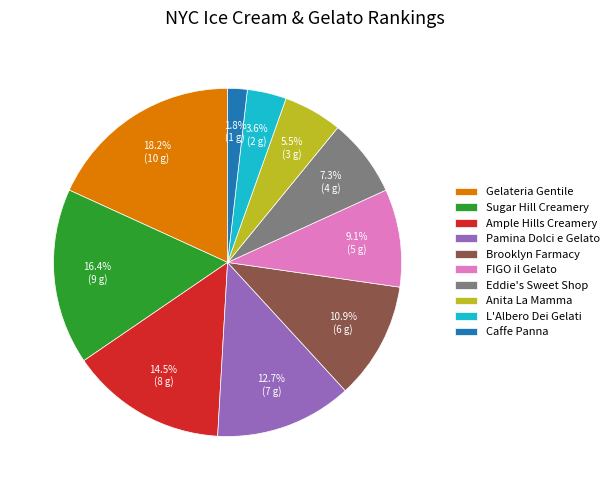

Rank the categories by value from highest to lowest.

Gelateria Gentile, Sugar Hill Creamery, Ample Hills Creamery, Pamina Dolci e Gelato, Brooklyn Farmacy, FIGO il Gelato, Eddie's Sweet Shop, Anita La Mamma, L'Albero Dei Gelati, Caffe Panna